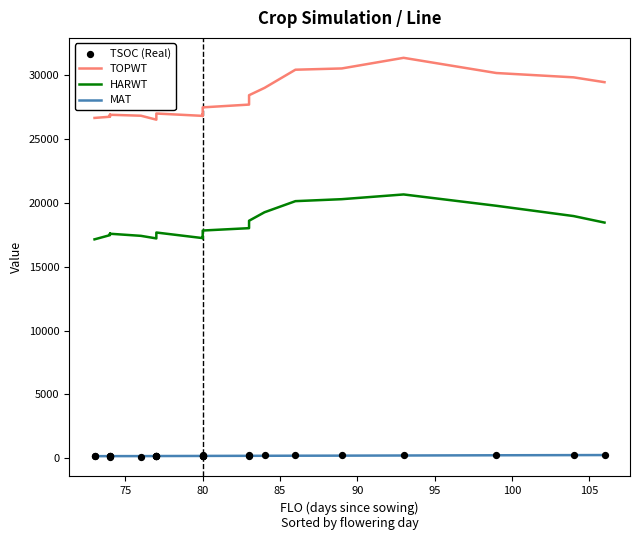

Which series has the largest total across all categories?

TOPWT